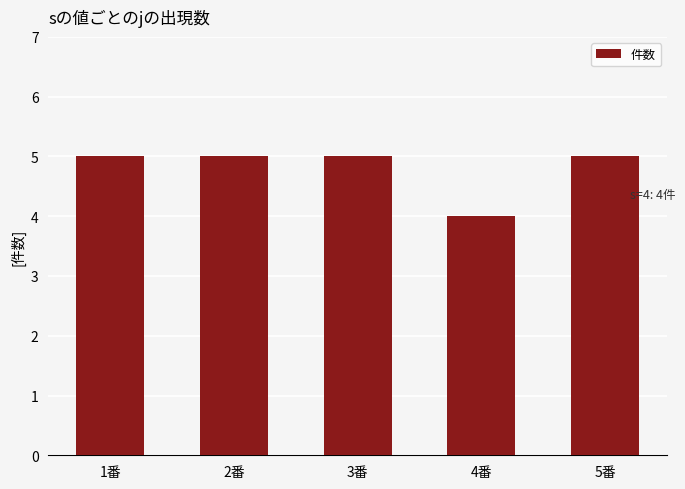

What is the label of the 1st bar from the left?

1番